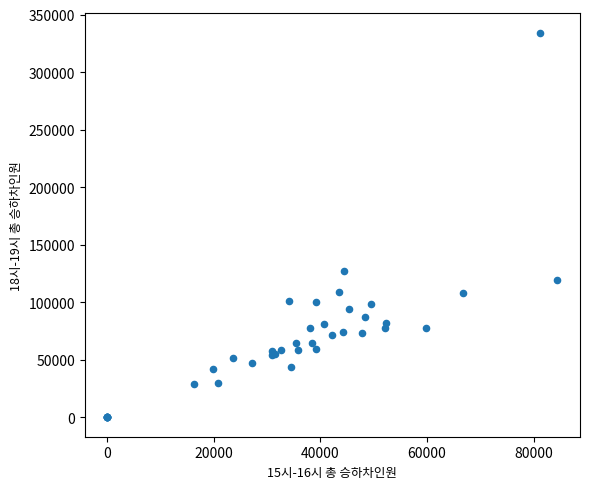

What Y value in the scatter plot is closest to 167127?

127364.5